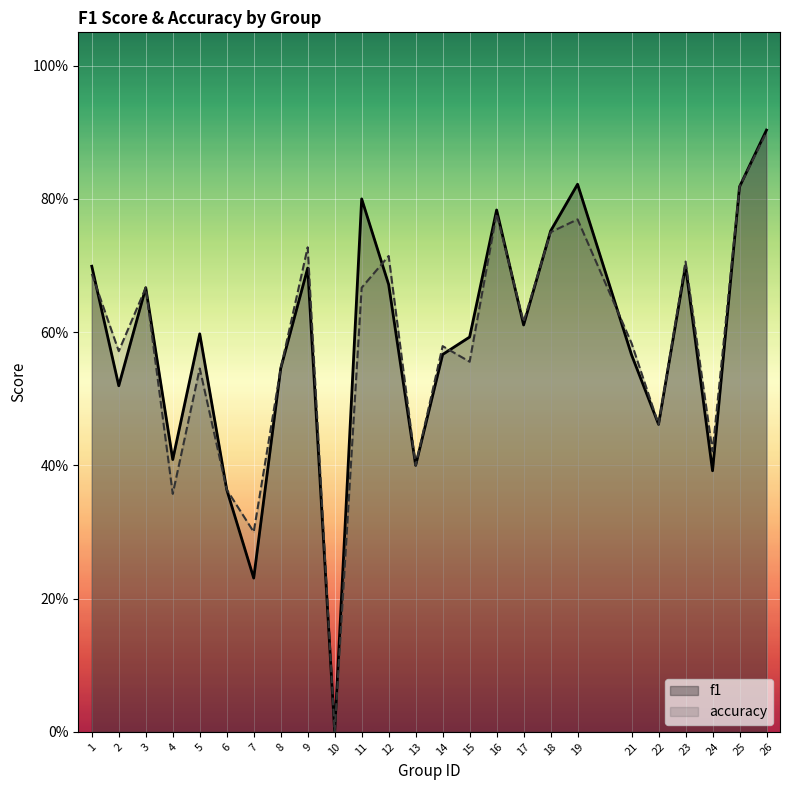

Rank the series at 11 from lowest to highest value.

accuracy, f1